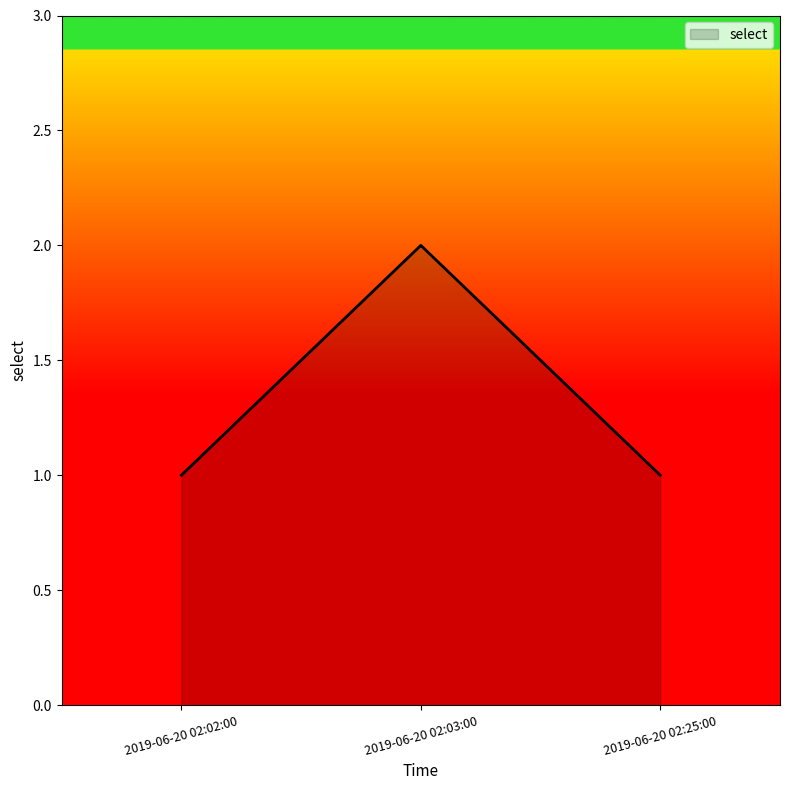

True or false: the data shows 1 at 2019-06-20 02:02:00.

True